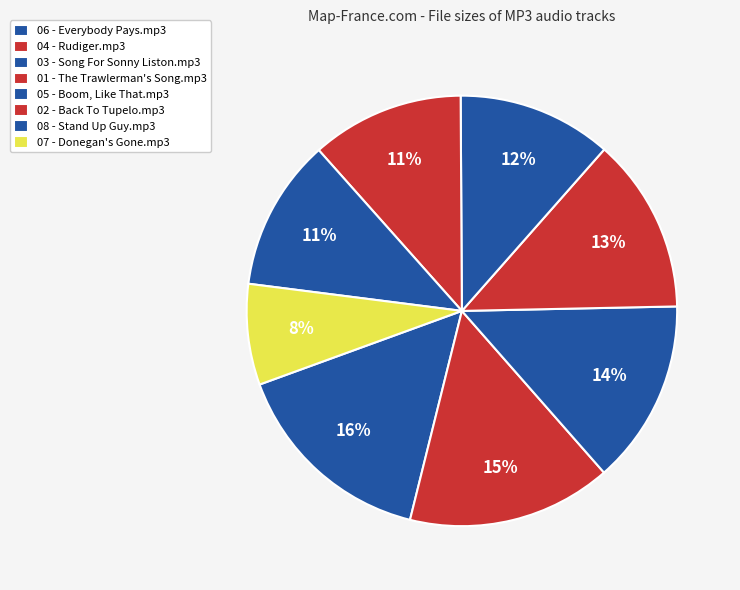

To the nearest percent, what is the difference between the largest and smallest slice percentages?

8%